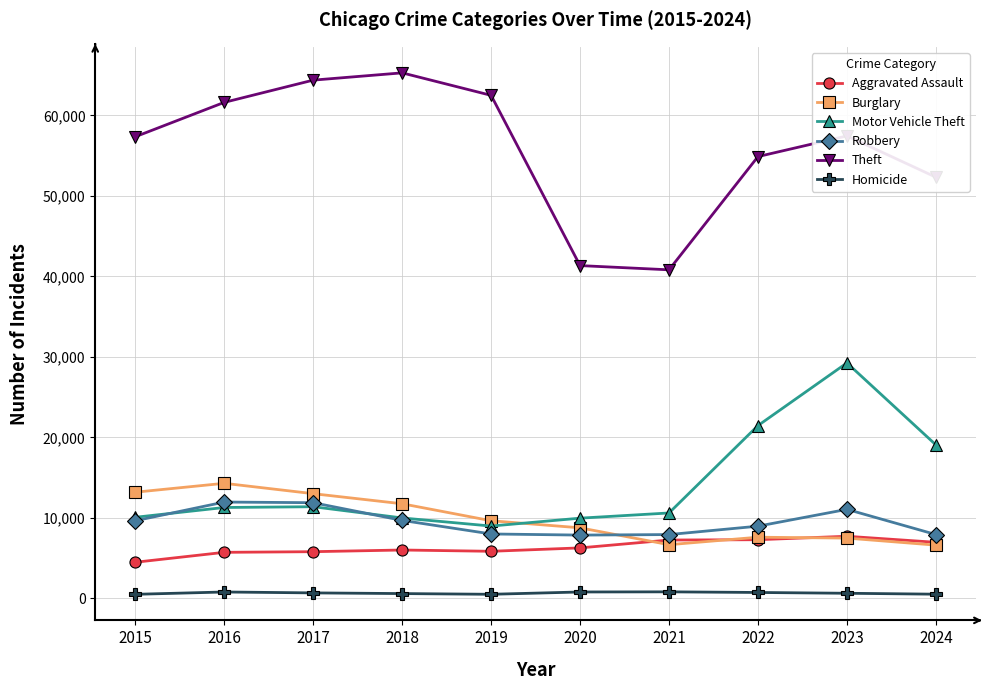

True or false: Burglary and Theft cross at least once.

False